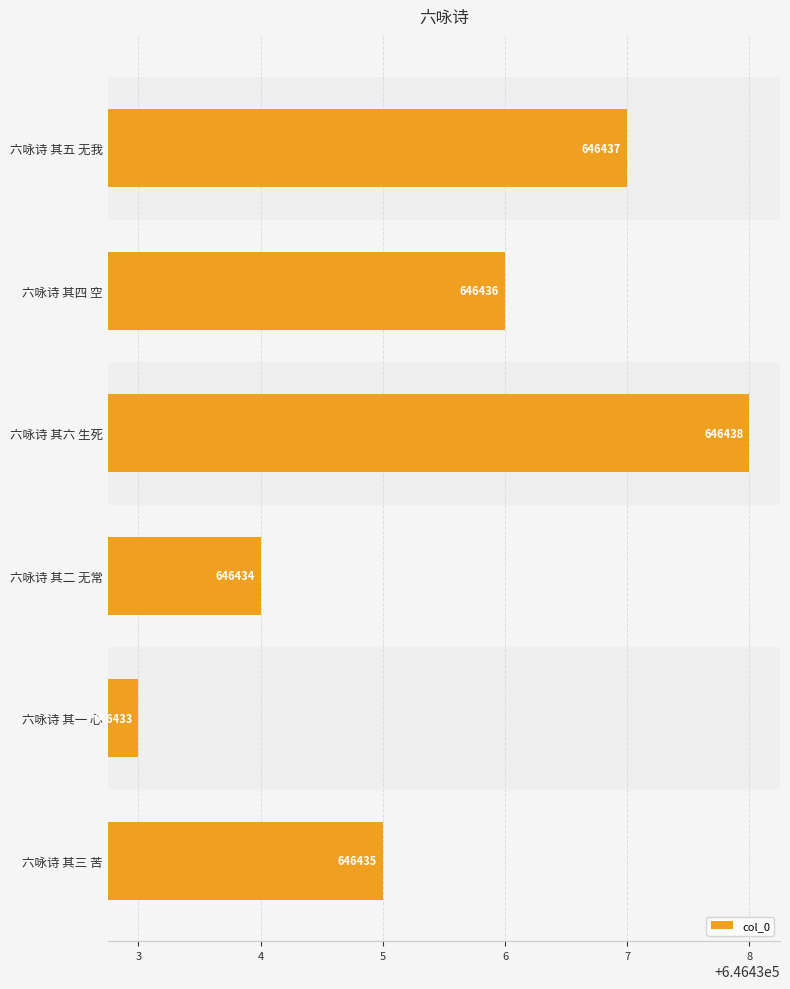

Which label corresponds to the largest value in the chart?

六咏诗 其六 生死